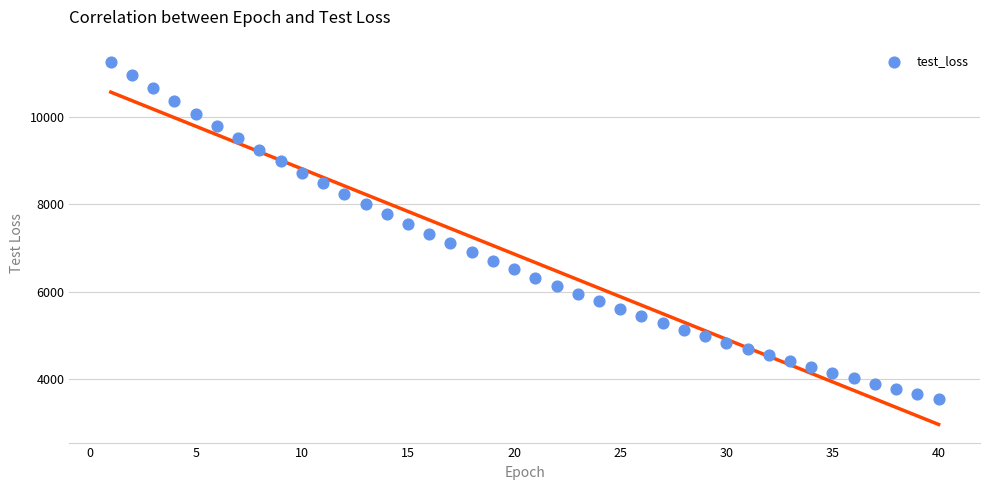

What is the range of Y values (max minus min)?

7733.4